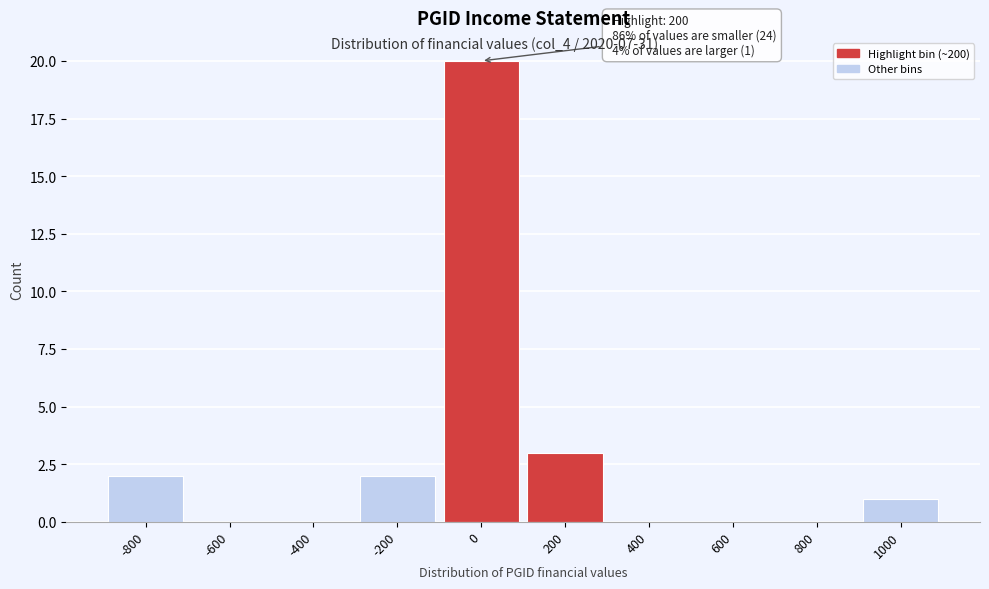

Reading left to right, list all the values displayed in this chart.

-800=2	-600=0	-400=0	-200=2	0=20	200=3	400=0	600=0	800=0	1000=1